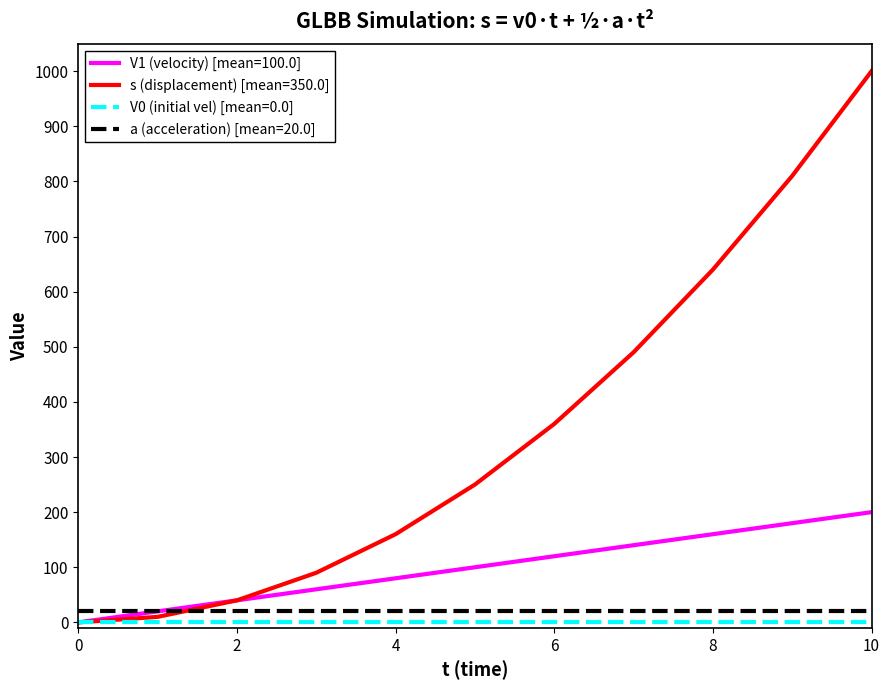

Which series has the largest range (max minus min)?

s (displacement) [mean=350.0]